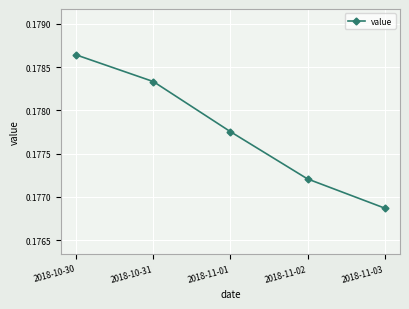

True or false: the data shows 0.0 at 2018-11-02.

False